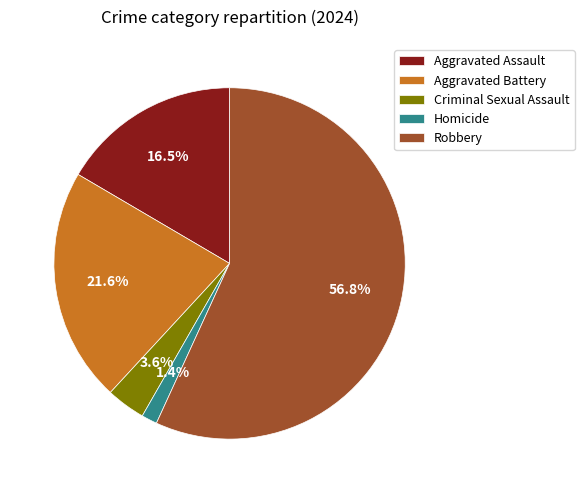

Is Criminal Sexual Assault the majority of the pie?

No